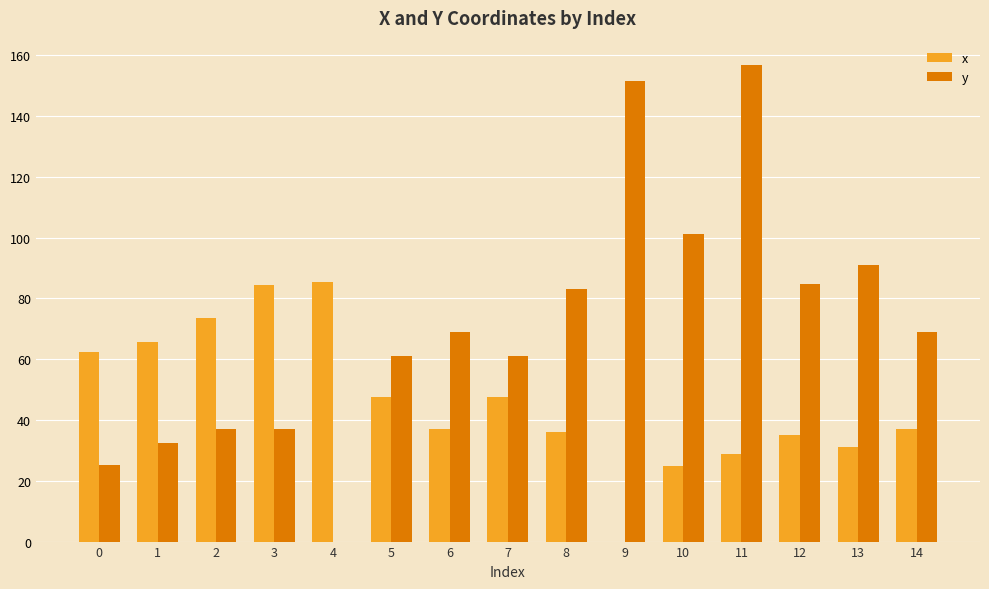

How many values in x are above zero?

14